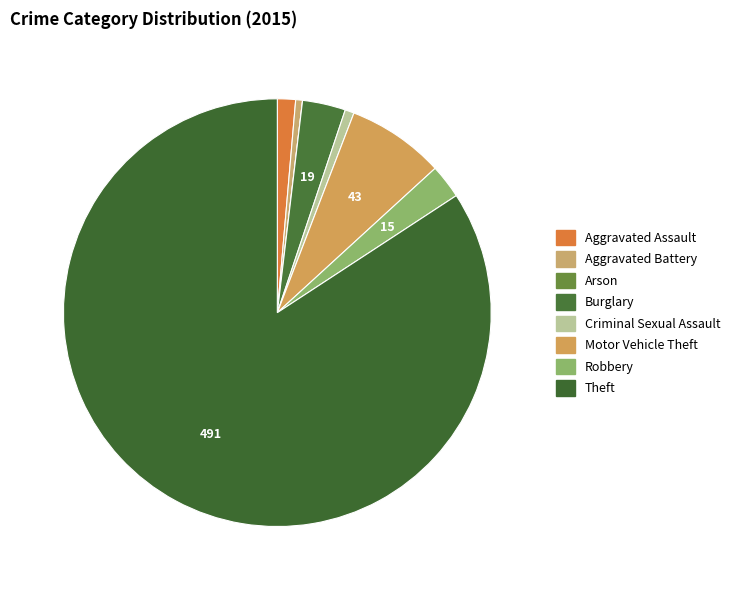

Is there any slice that represents more than half of the pie?

Yes